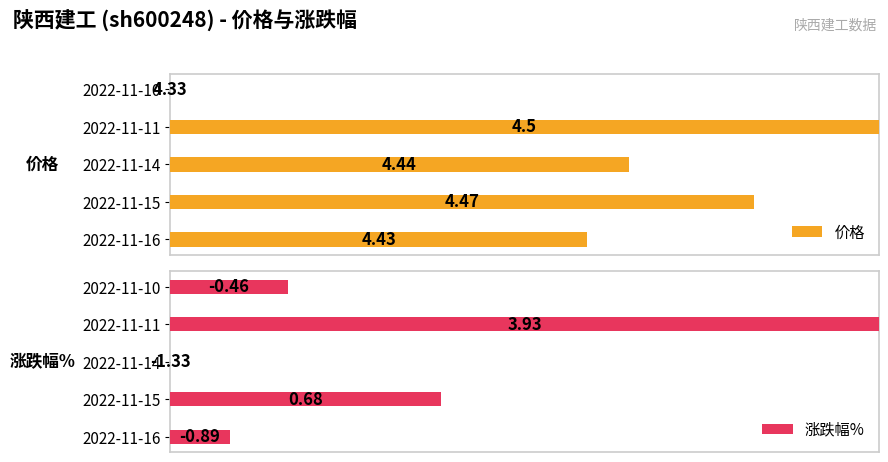

Where is 涨跌幅% nearest to the value 50?

2022-11-15